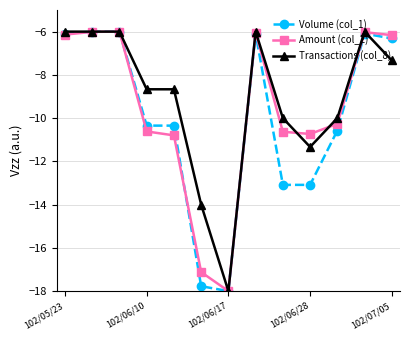

How many values in the Amount (col_2) series exceed -10?

6